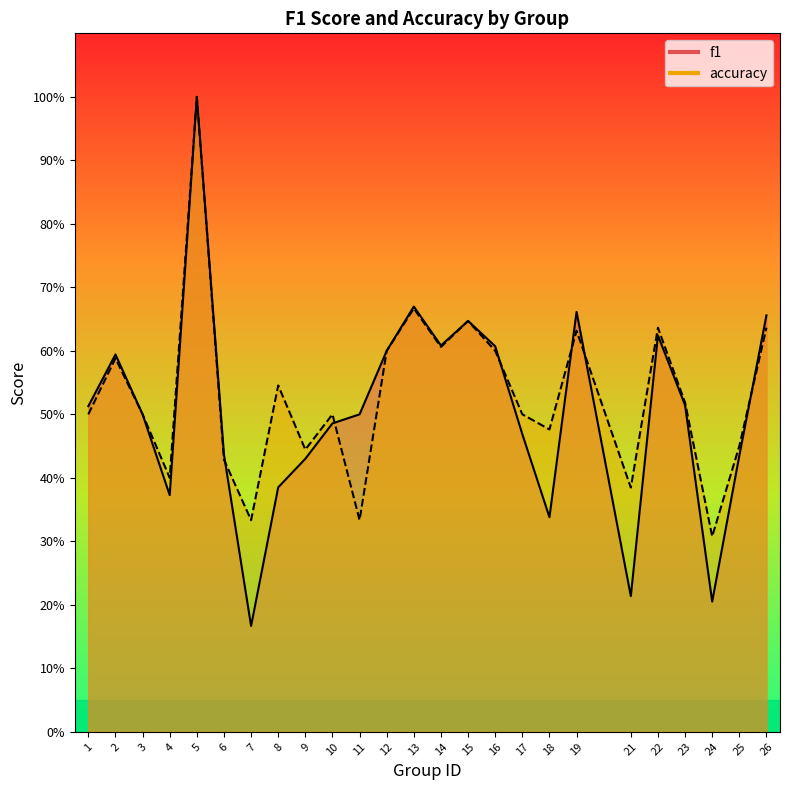

Which series ends up on top after the final intersection of accuracy and f1?

f1